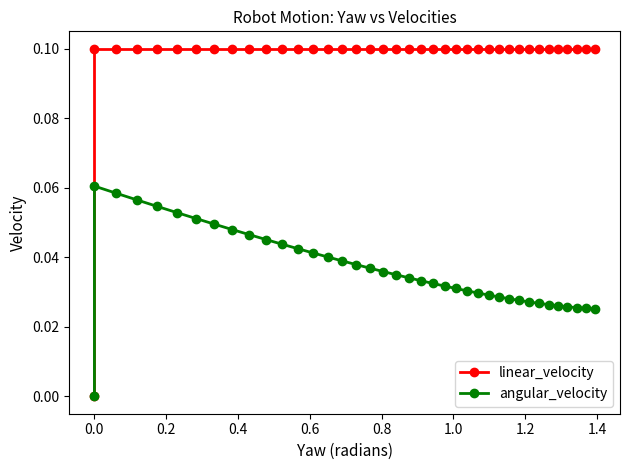

Count the number of categories in the chart.

39